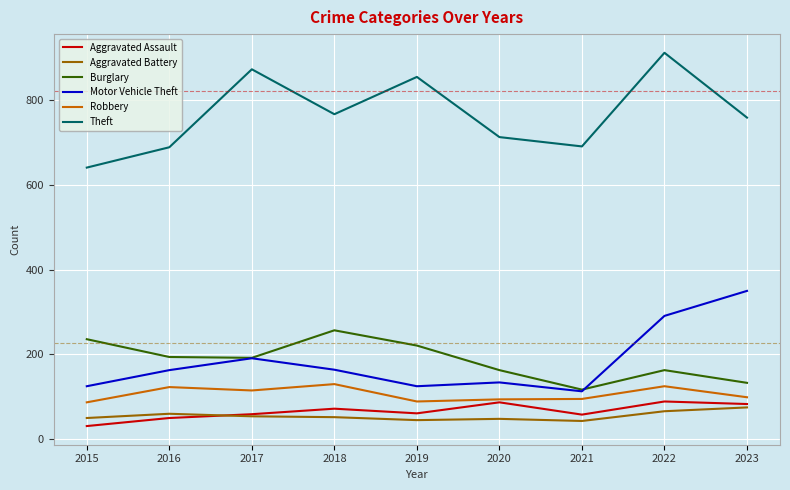

The value of Robbery at 2020 is 135. True or false?

False